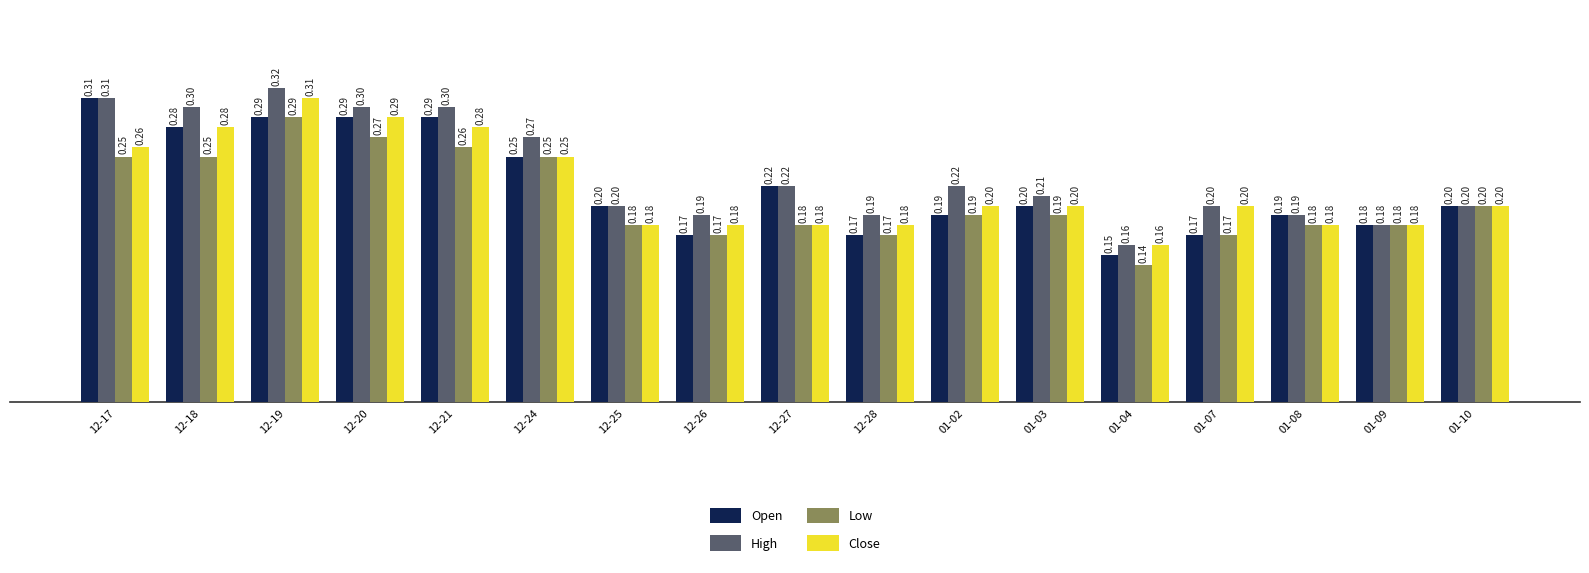

What is the label of the 15th bar from the right?

12-19